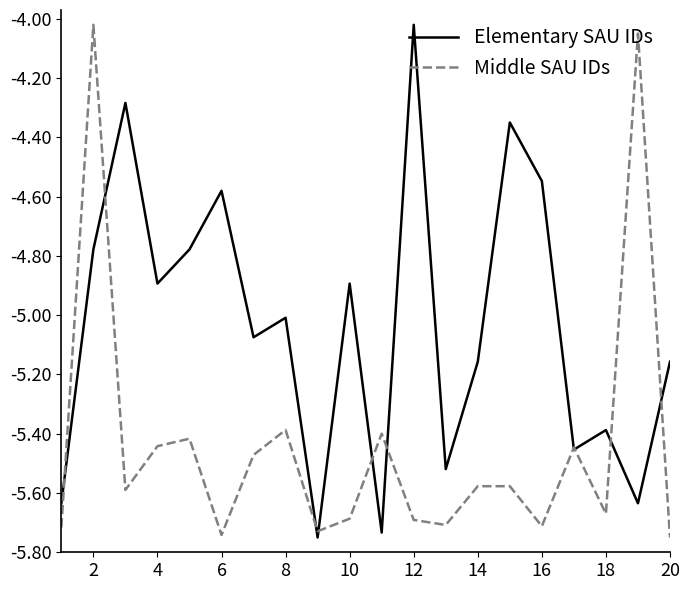

How many lines are shown in the chart?

2